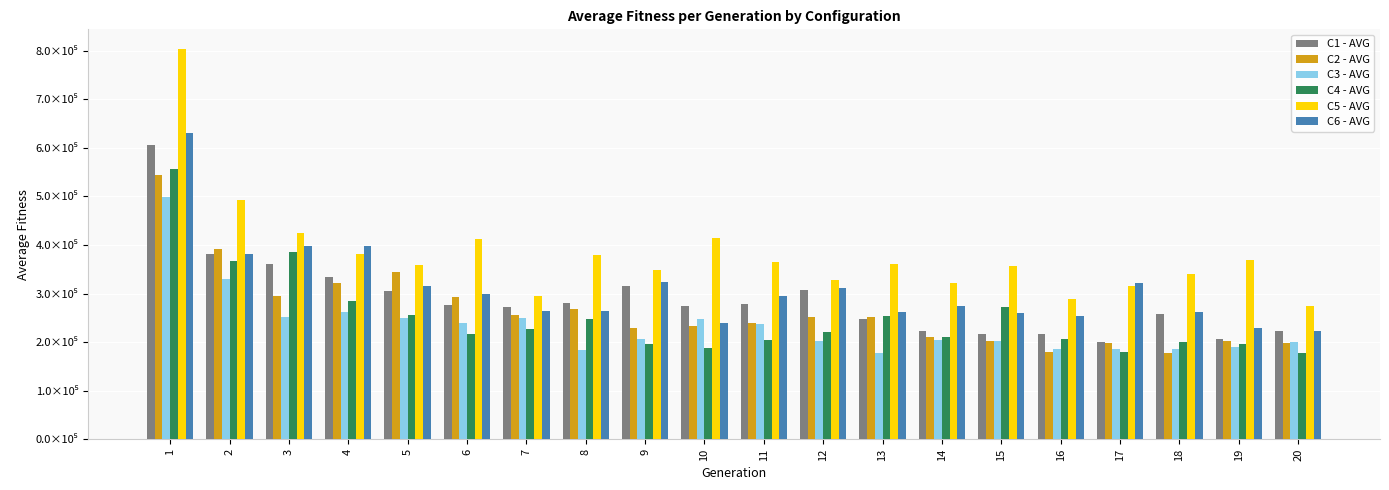

Rank the series at 9 from highest to lowest value.

C5 - AVG, C6 - AVG, C1 - AVG, C2 - AVG, C3 - AVG, C4 - AVG